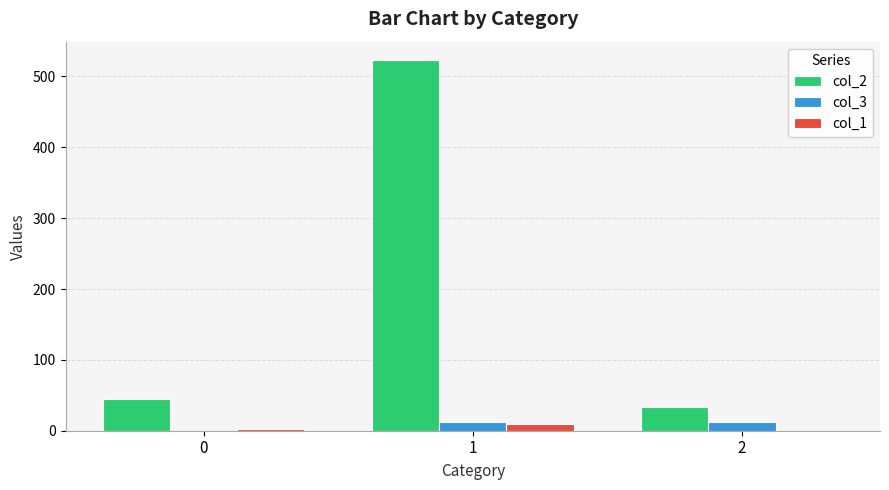

Does the chart contain stacked bars?

No